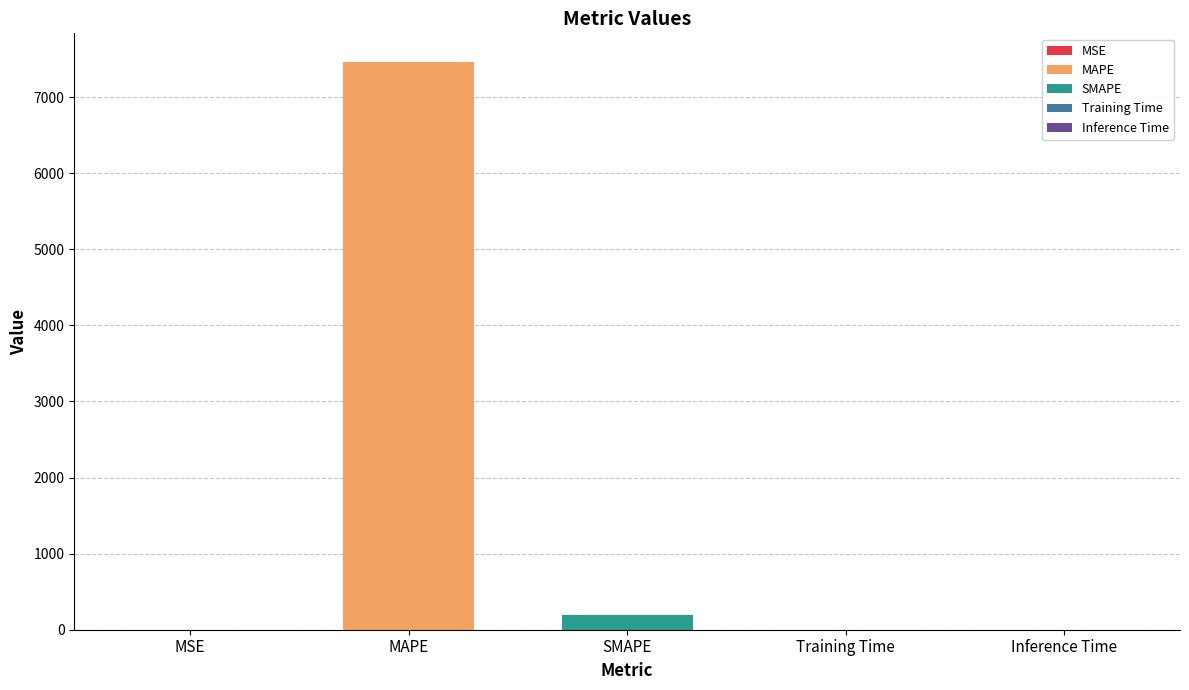

What is the label of the 1st bar from the right?

Inference Time